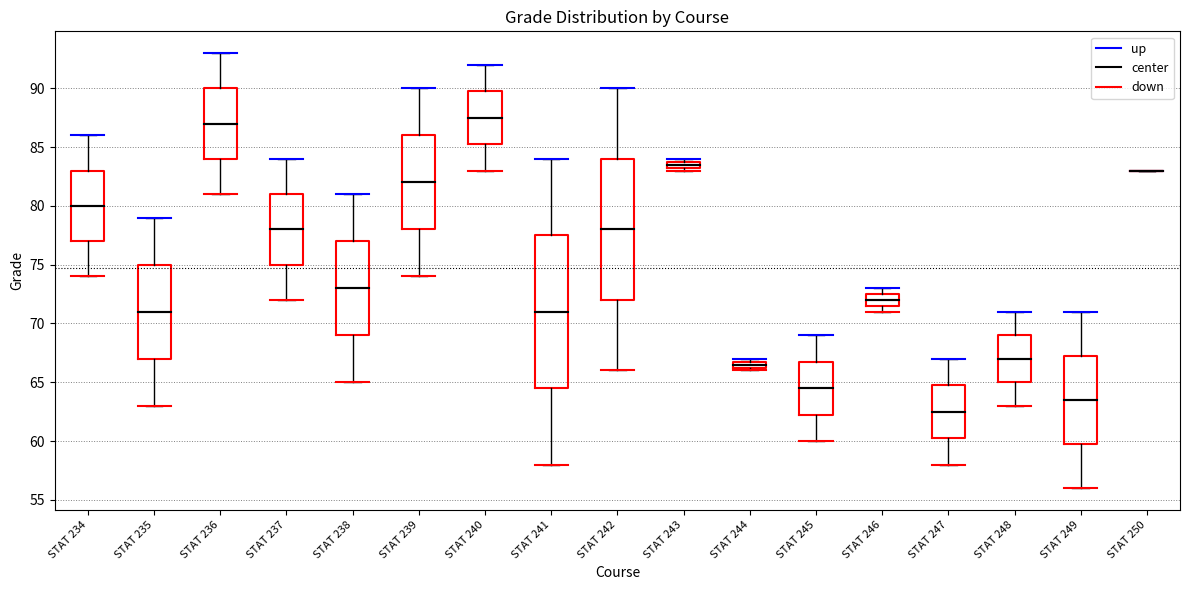

Comparing the boxes themselves (not the whiskers), which one is the tallest?

STAT 241